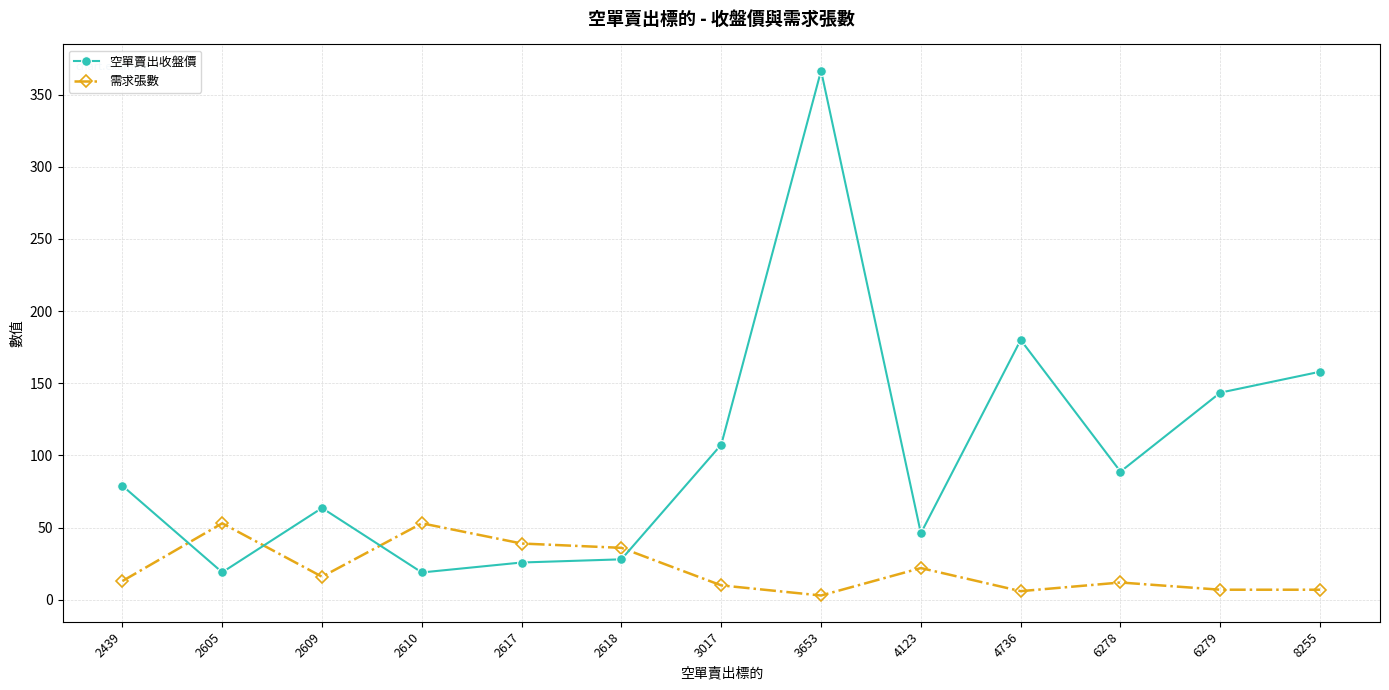

At which category is the sum across all series the highest?

3653